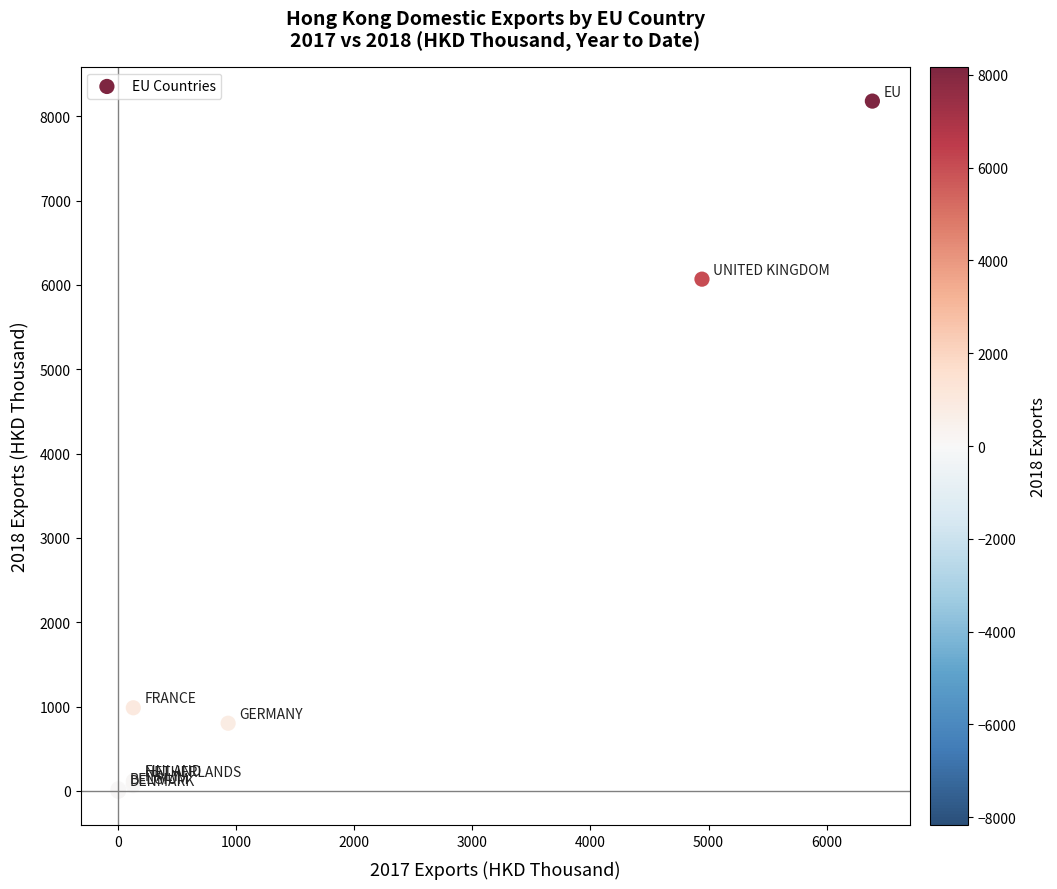

What Y value in the scatter plot is closest to 4089?

6068.6